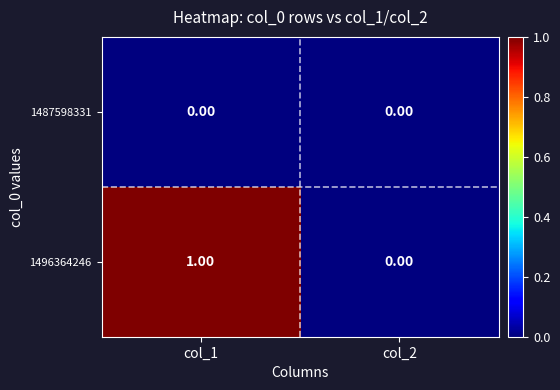

Which series has the largest total across all categories?

1496364246